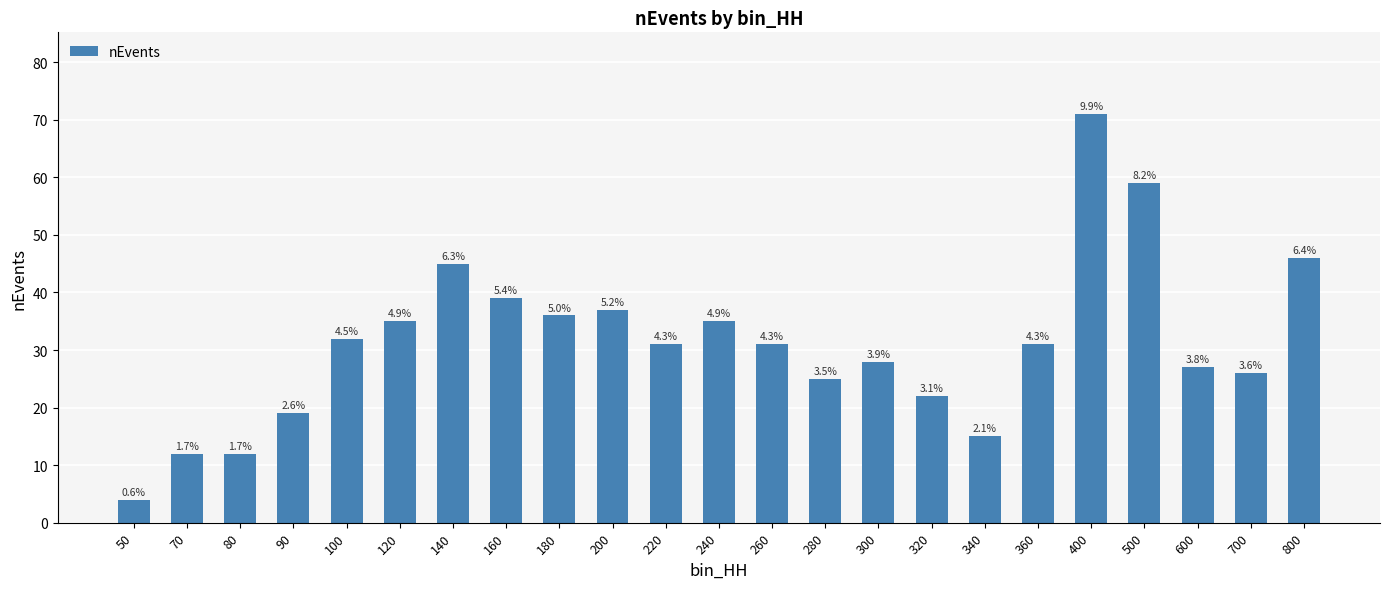

Which has a higher value, 340 or 120?

120